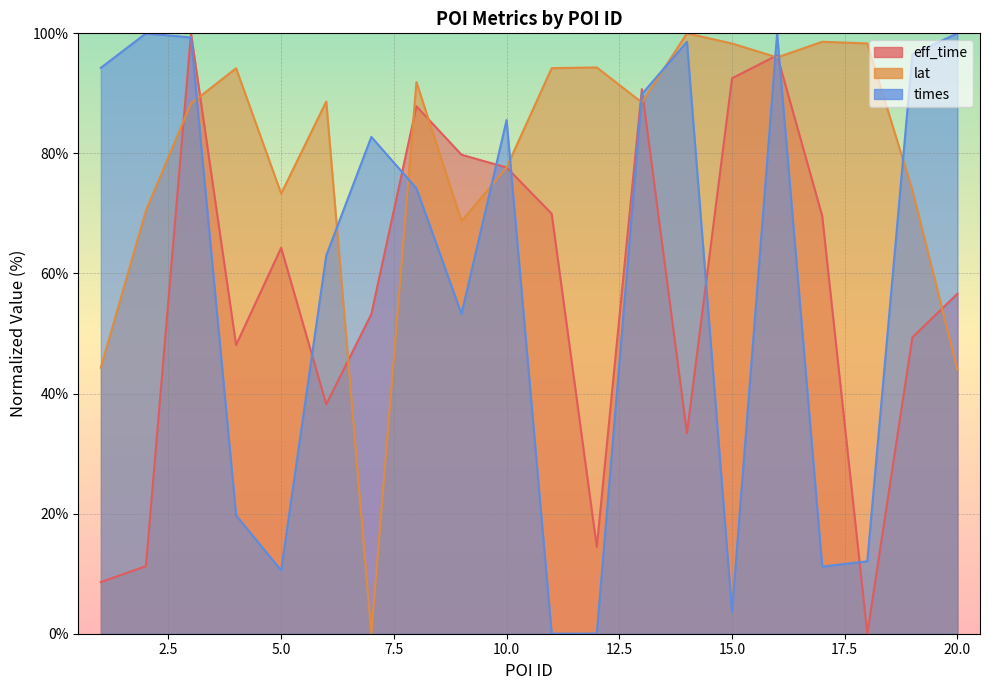

The value of lat at 2 is 121.8. True or false?

False